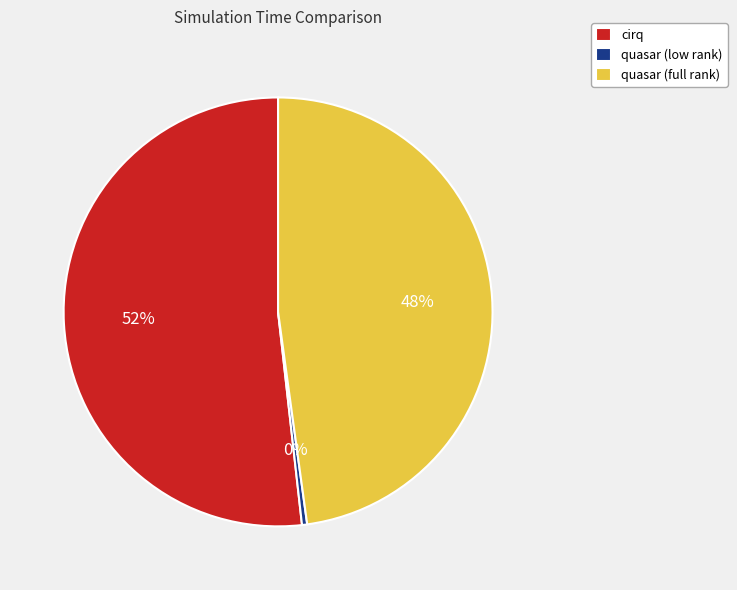

The cirq slice represents 44% of the pie. True or false?

False